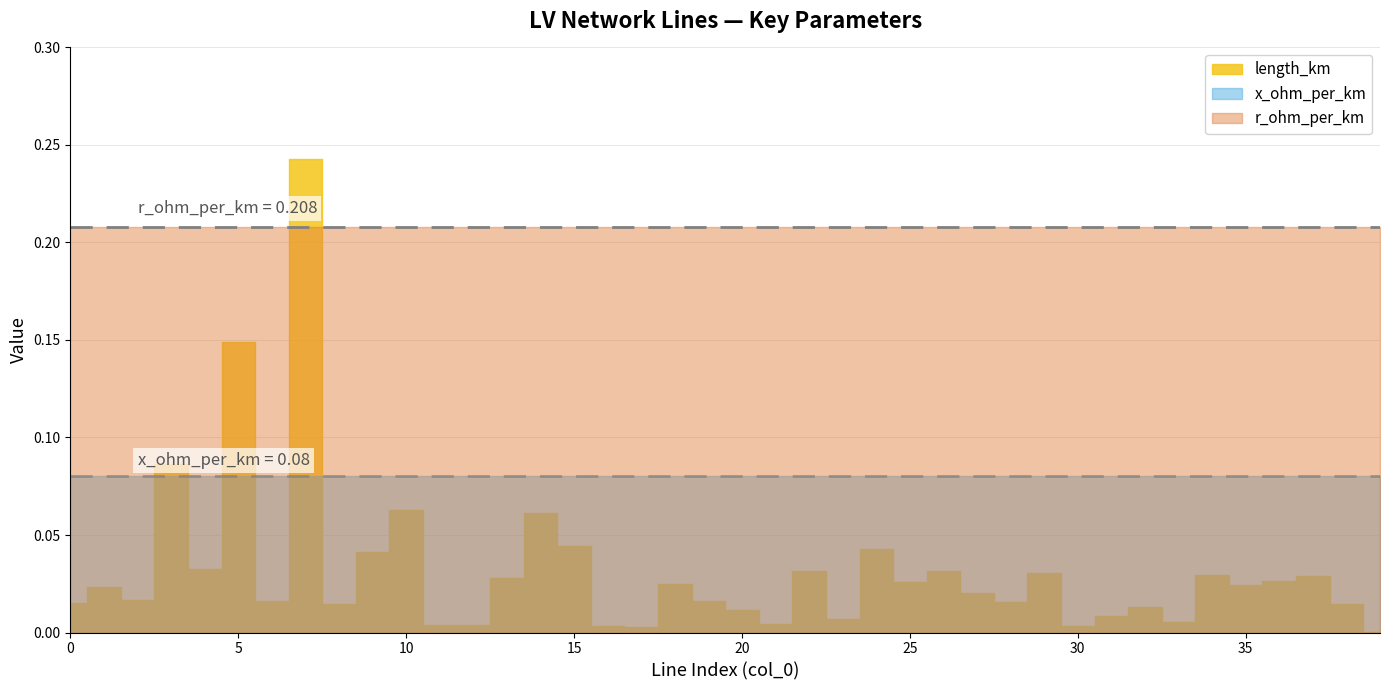

Which series changed the most between 15 and 17?

length_km